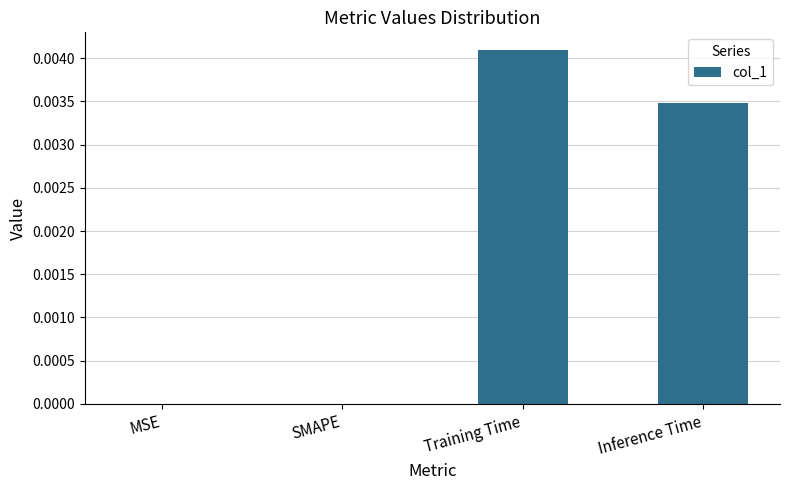

The chart shows a value of 0.0 at SMAPE. True or false?

True